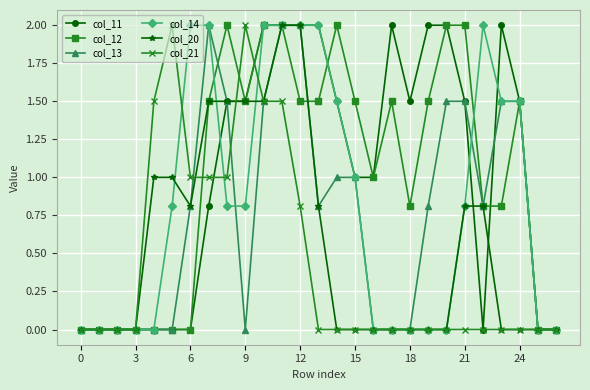

What is the greatest value displayed?

2.0